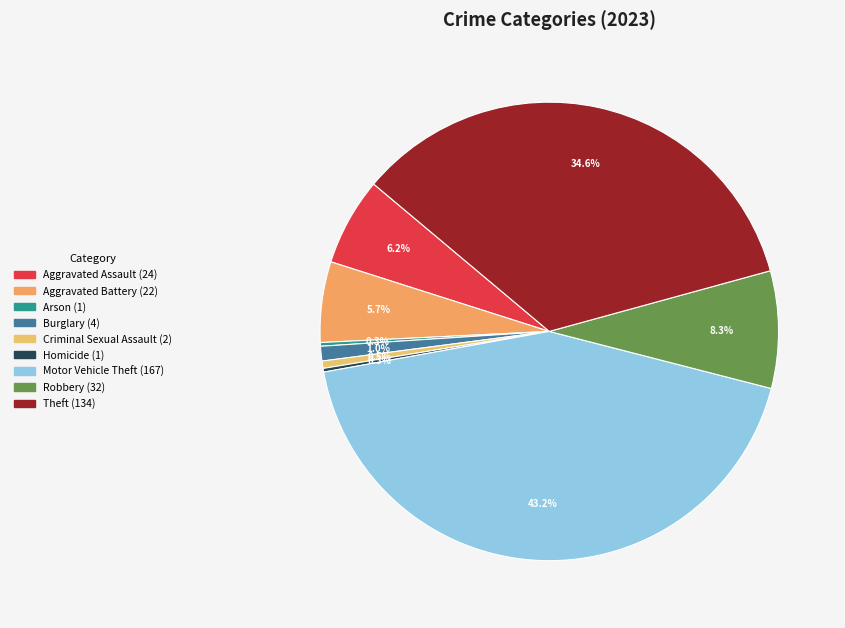

Does any single category account for the majority?

No